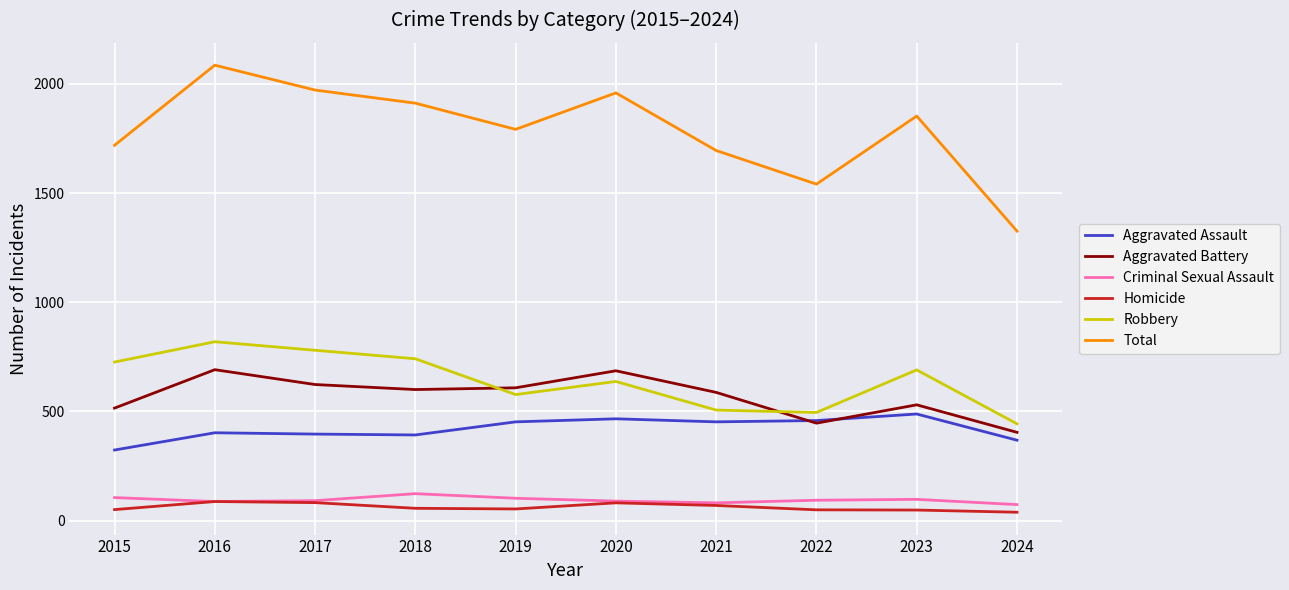

Does the chart have visible grid lines?

Yes